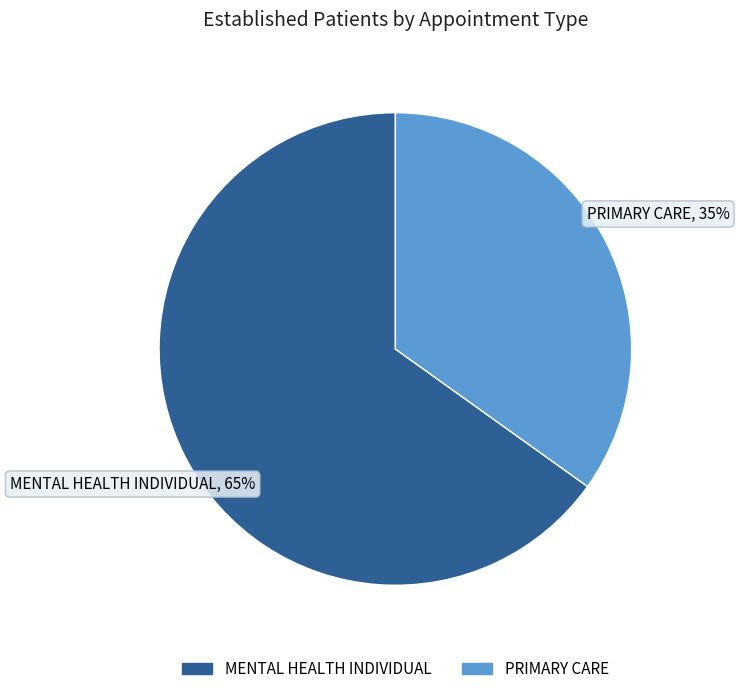

How many slices are in this pie chart?

2